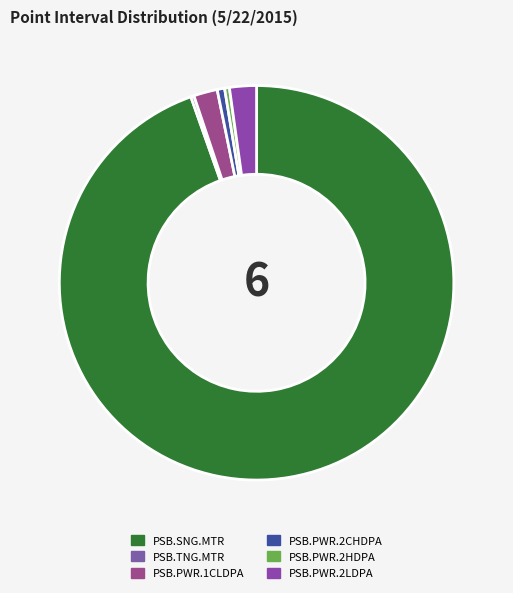

How many segments does this pie chart have?

6